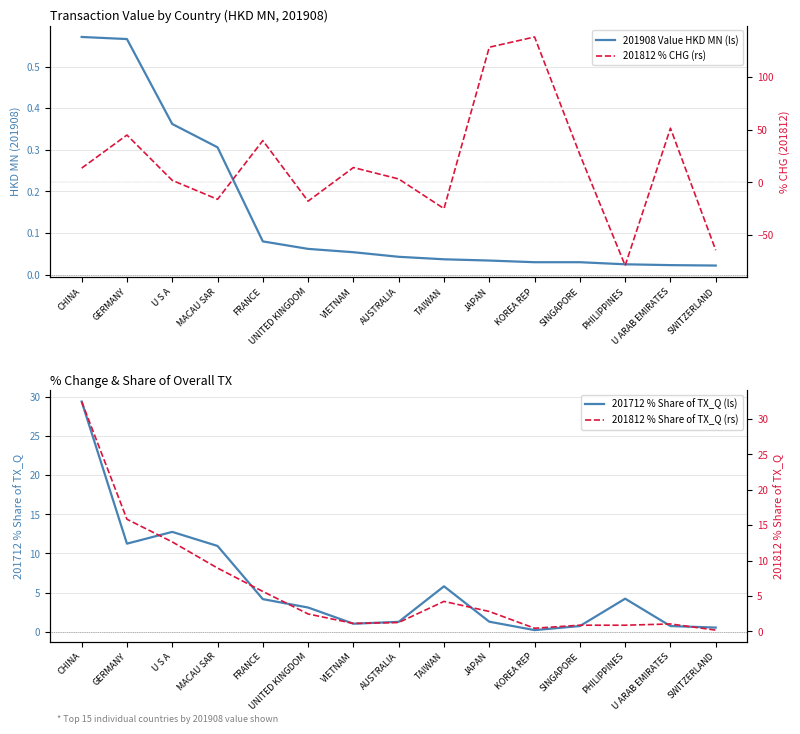

Which category has the lowest value in the 201908 Value HKD MN (ls) series?

SWITZERLAND